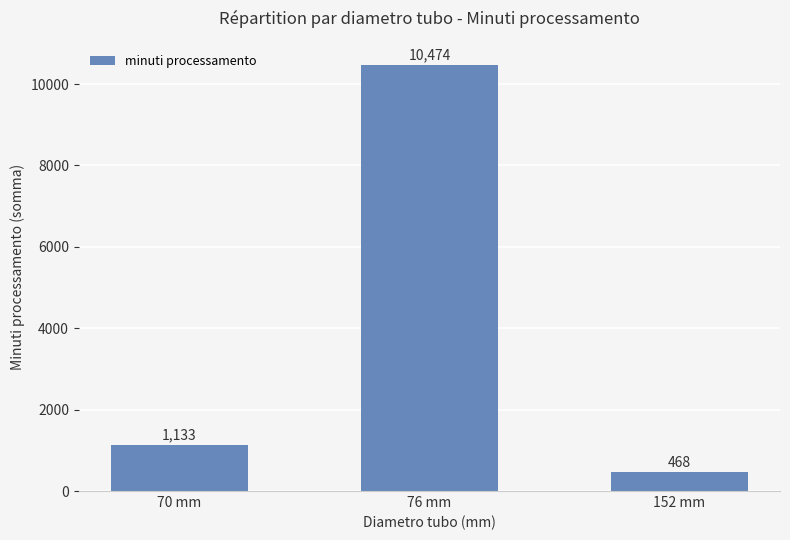

Where does the data first go above 1132?

70 mm